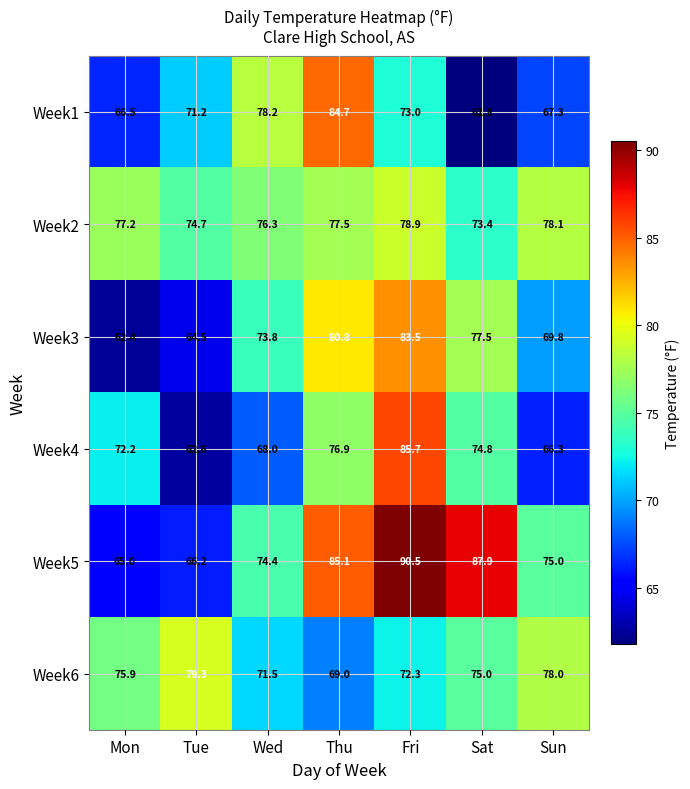

List the series in order of their peak value, lowest first.

Week2, Week6, Week3, Week1, Week4, Week5